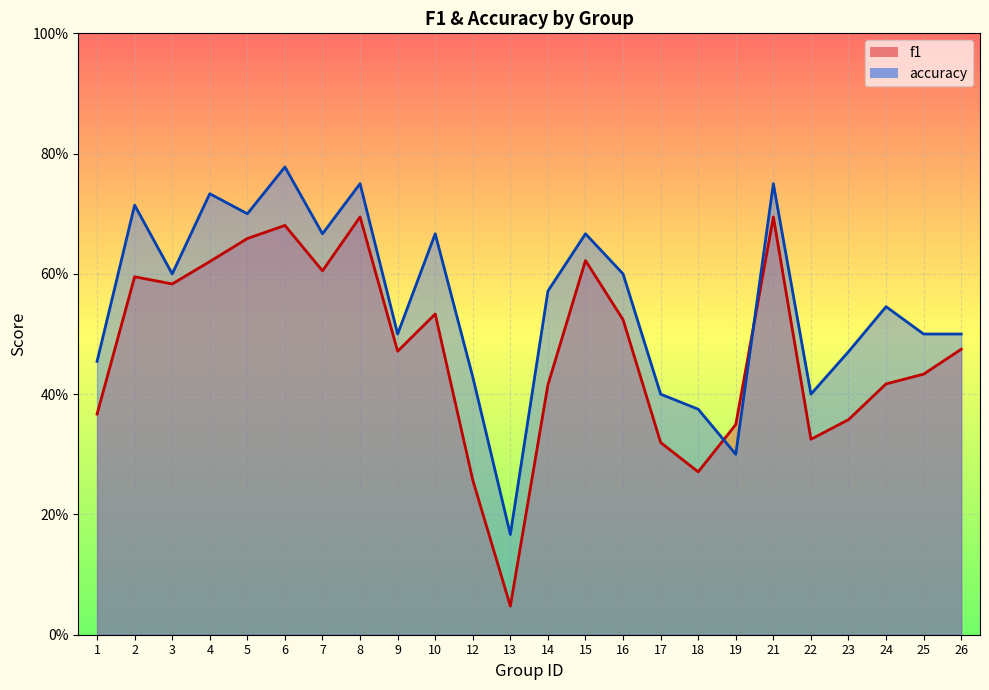

True or false: accuracy has a value of 0.8 at 8.

True